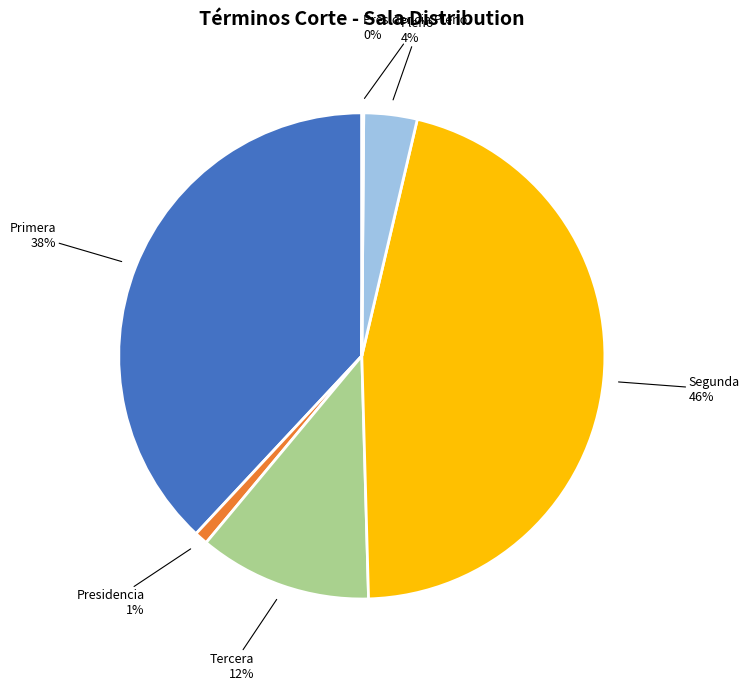

To the nearest percent, what is the average slice percentage?

17%